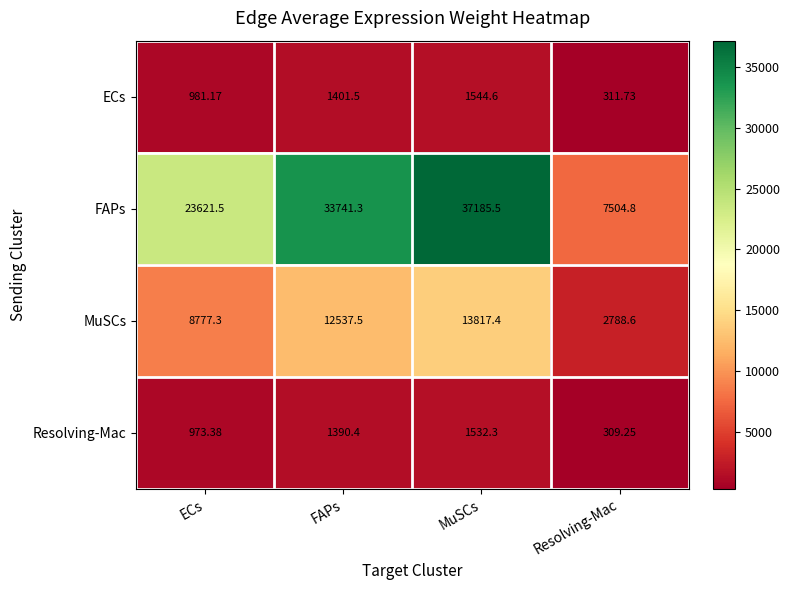

At which label does MuSCs reach its peak?

MuSCs